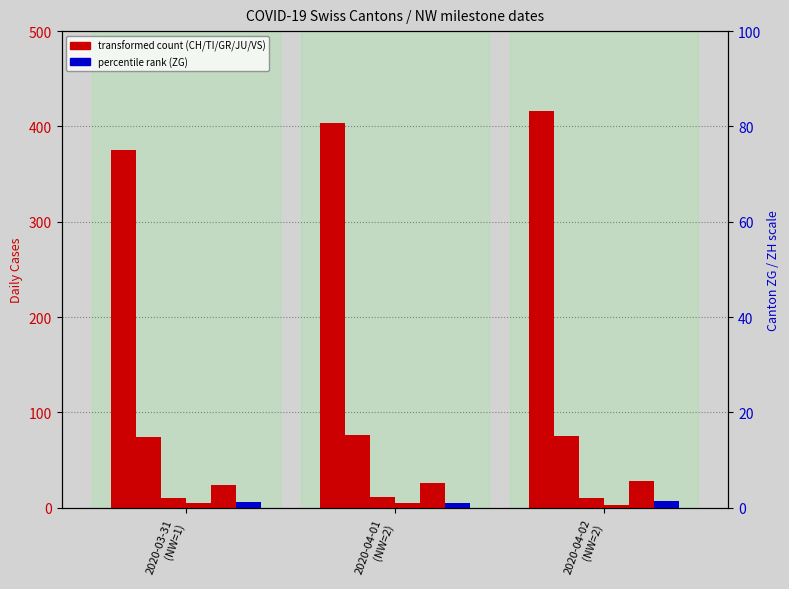

Does the chart contain stacked bars?

No